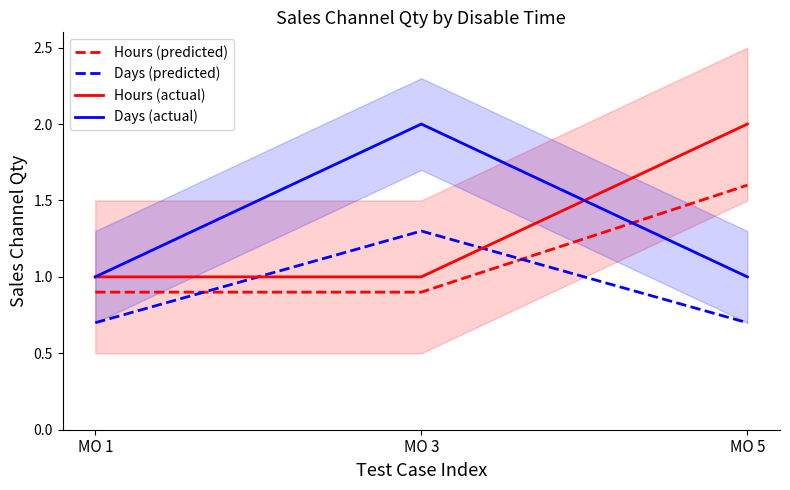

Which category has the highest value in the Hours (predicted) series?

MO 5